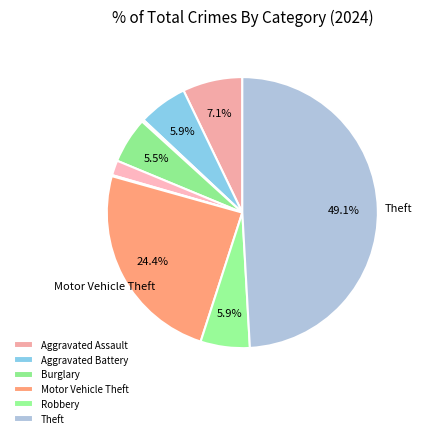

How many segments does this pie chart have?

9